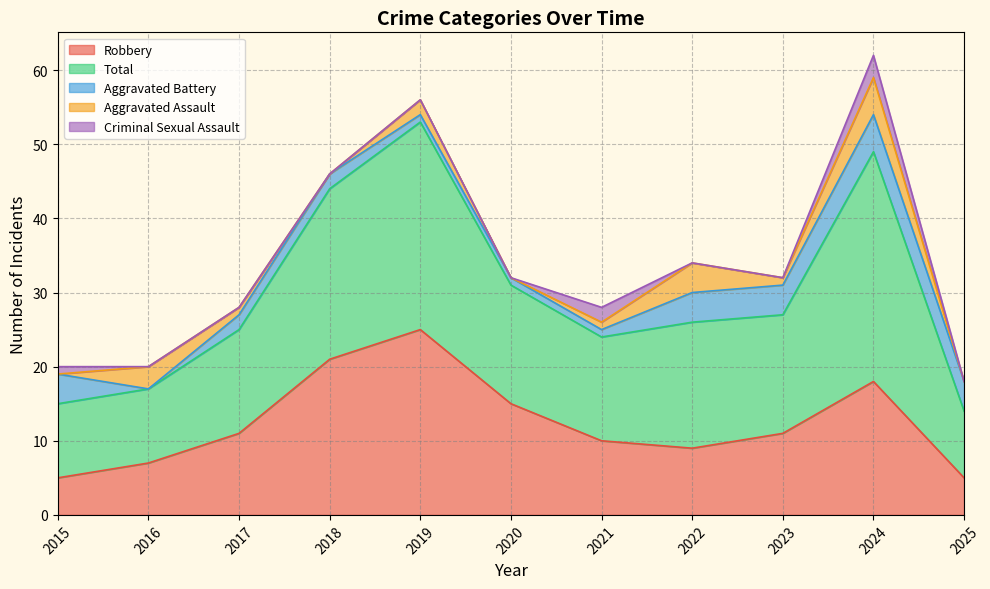

List the series in order of their peak value, highest first.

Total, Robbery, Aggravated Battery, Aggravated Assault, Criminal Sexual Assault